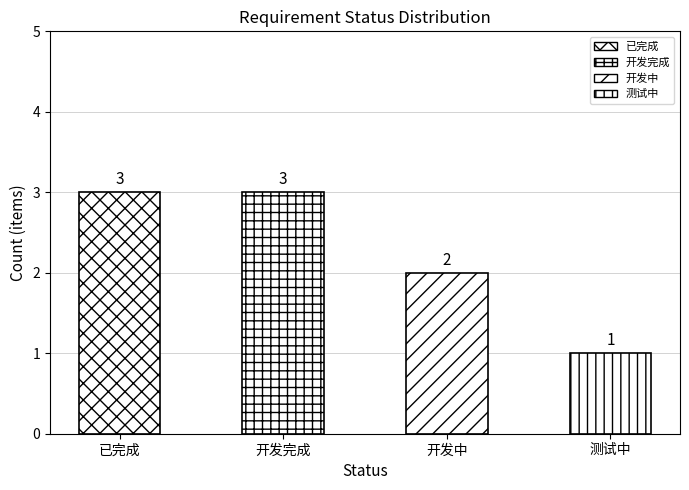

How many bars are there in total?

4